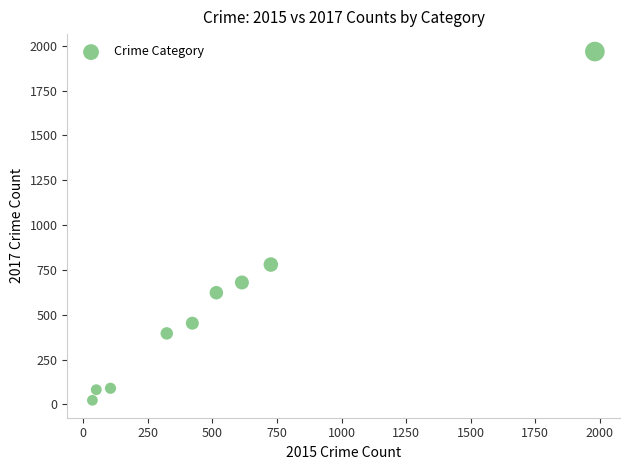

What Y value in the scatter plot is closest to 995?

780